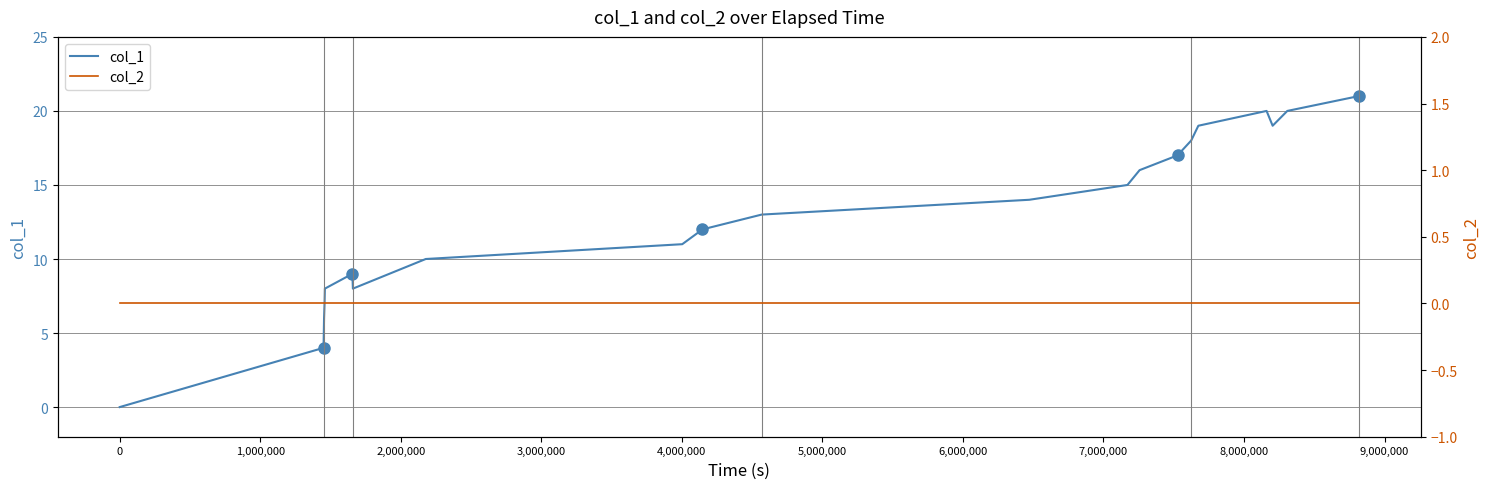

True or false: col_1 and col_2 cross at least once.

False